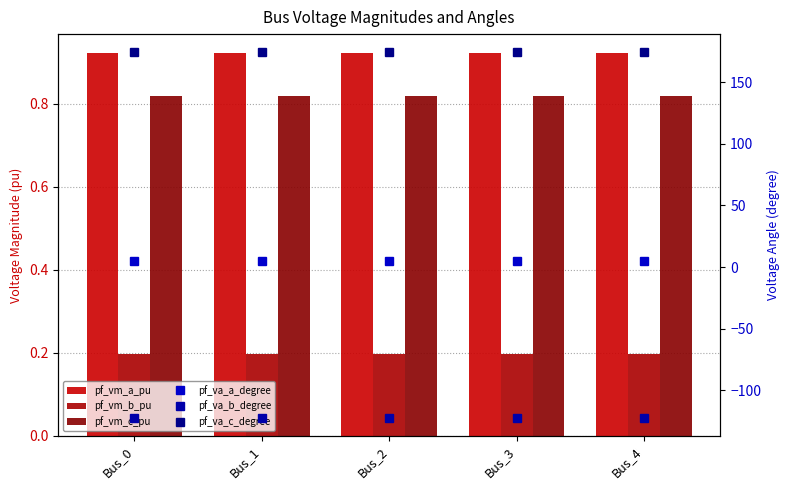

Which series changed the most between Bus_0 and Bus_2?

pf_va_b_degree